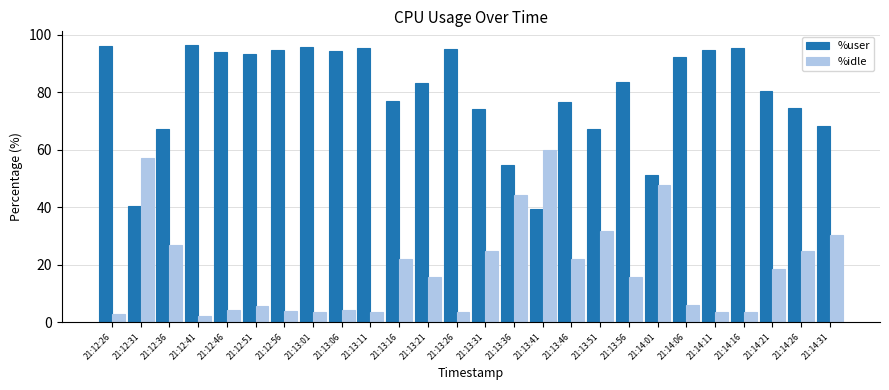

What is the total value across all series at 21:14:31?

98.8